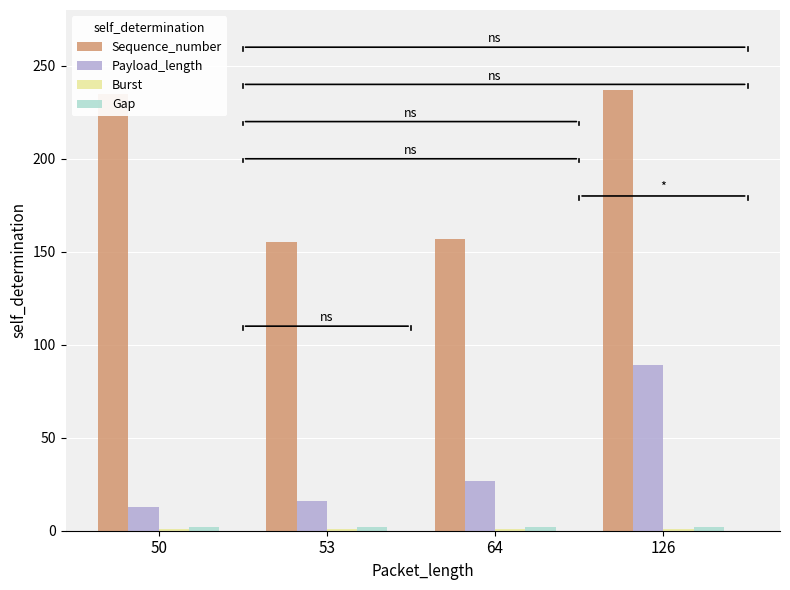

Which series changed the most between 64 and 126?

Sequence_number